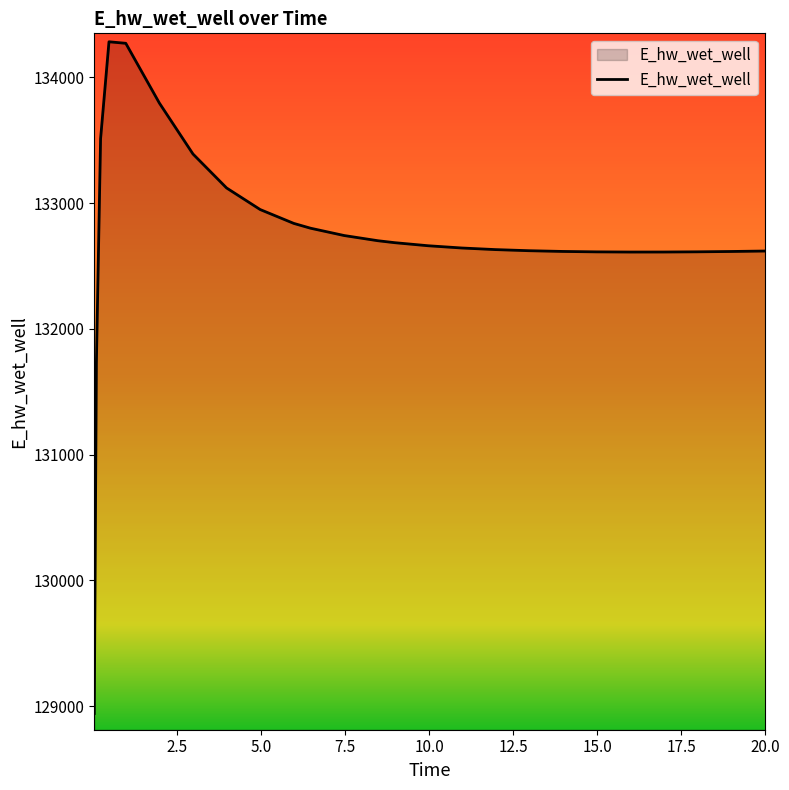

What is the minimum value shown in the chart?

128942.2